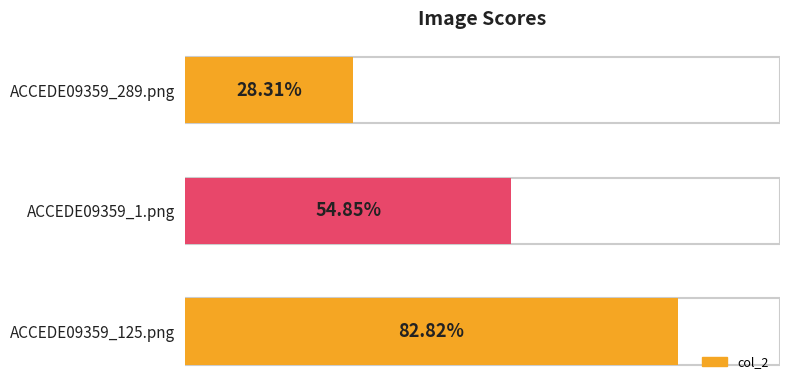

How many values are between 0 and 1?

3